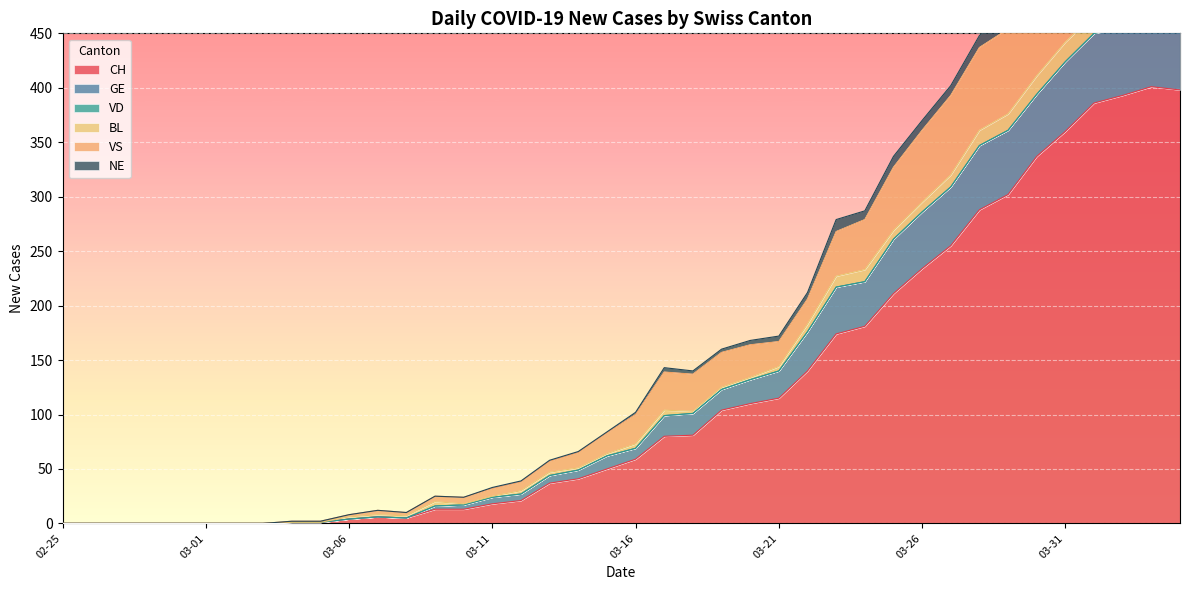

What is the highest value of the CH series?

401